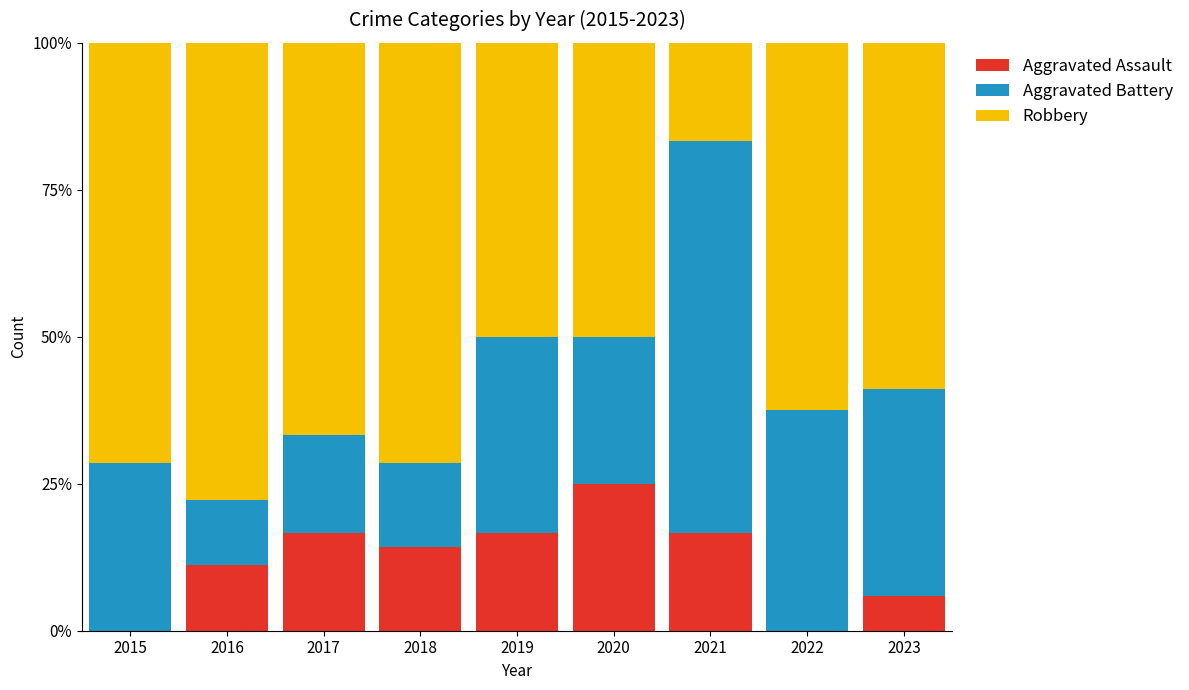

What is the total value across all series at 2018?

100.0